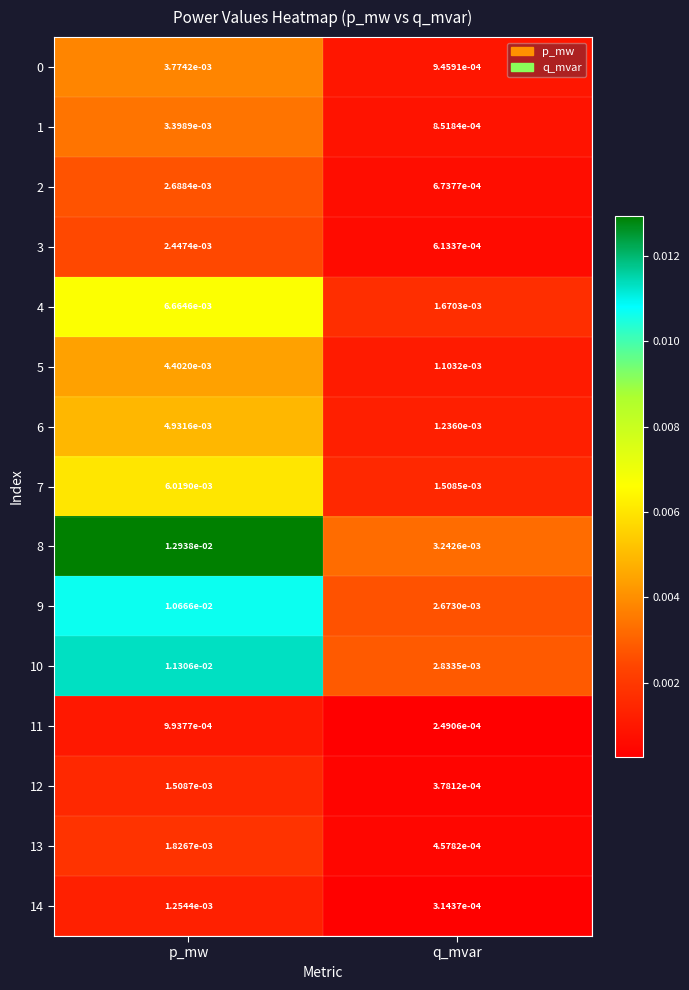

At how many categories does at least one series exceed 0?

2